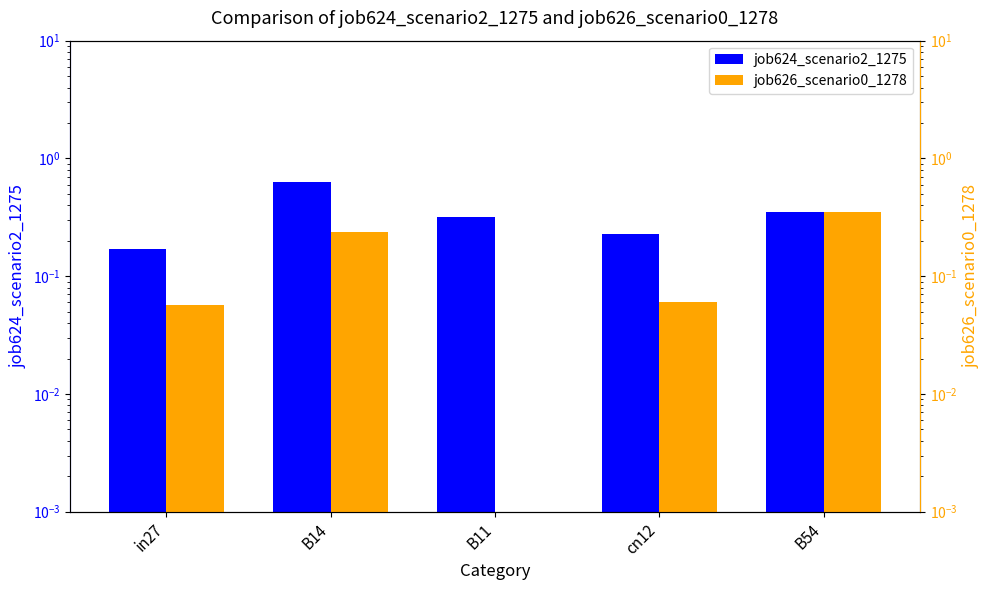

Is the value of job626_scenario0_1278 at in27 greater than the value of job624_scenario2_1275 at in27?

No